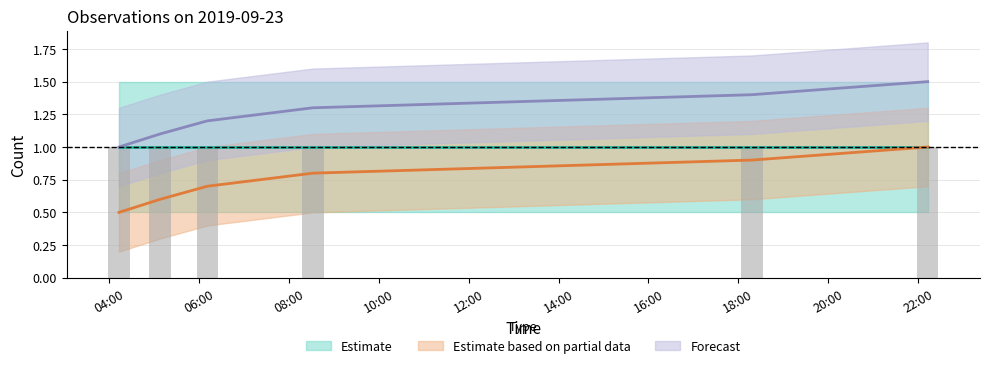

What is the difference between the second highest and second lowest values in the Estimate based on partial data series?

0.3